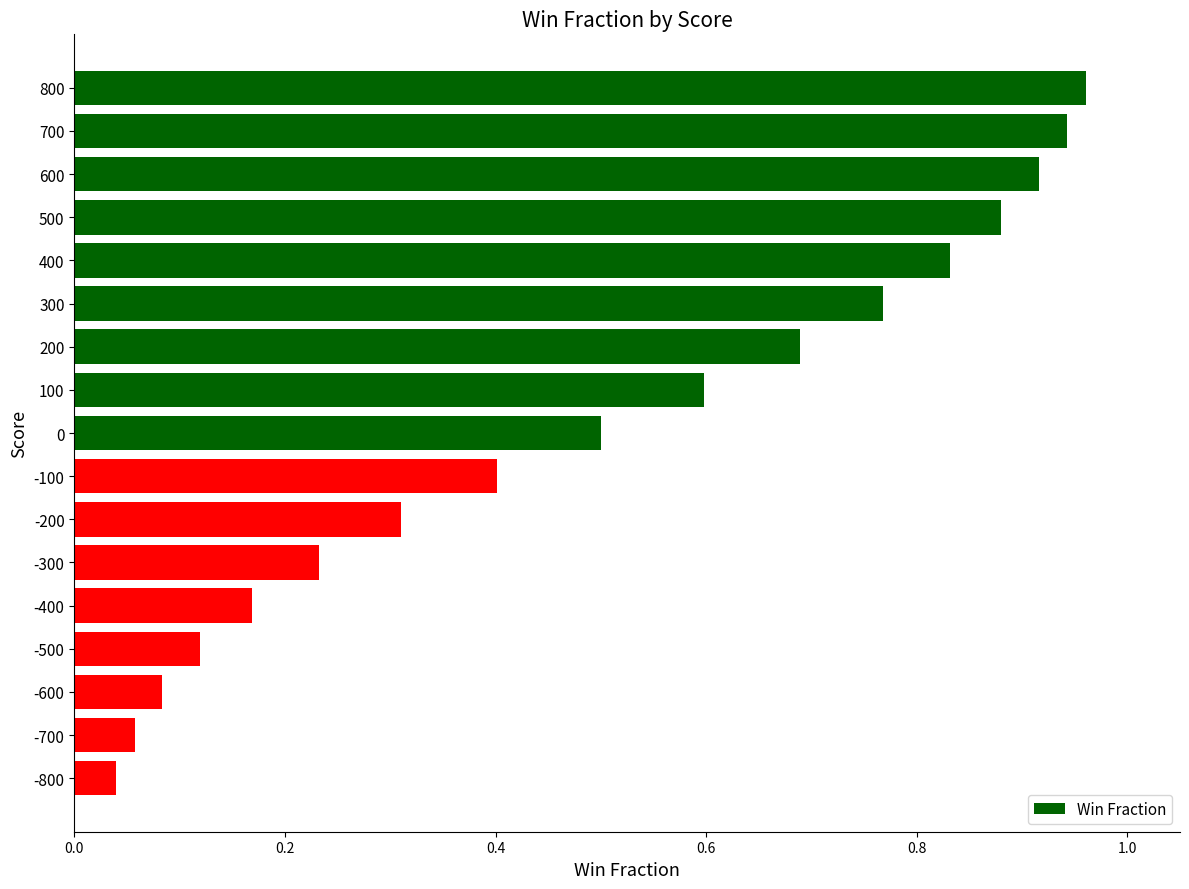

What is the value of the 9th bar from the top?

0.5